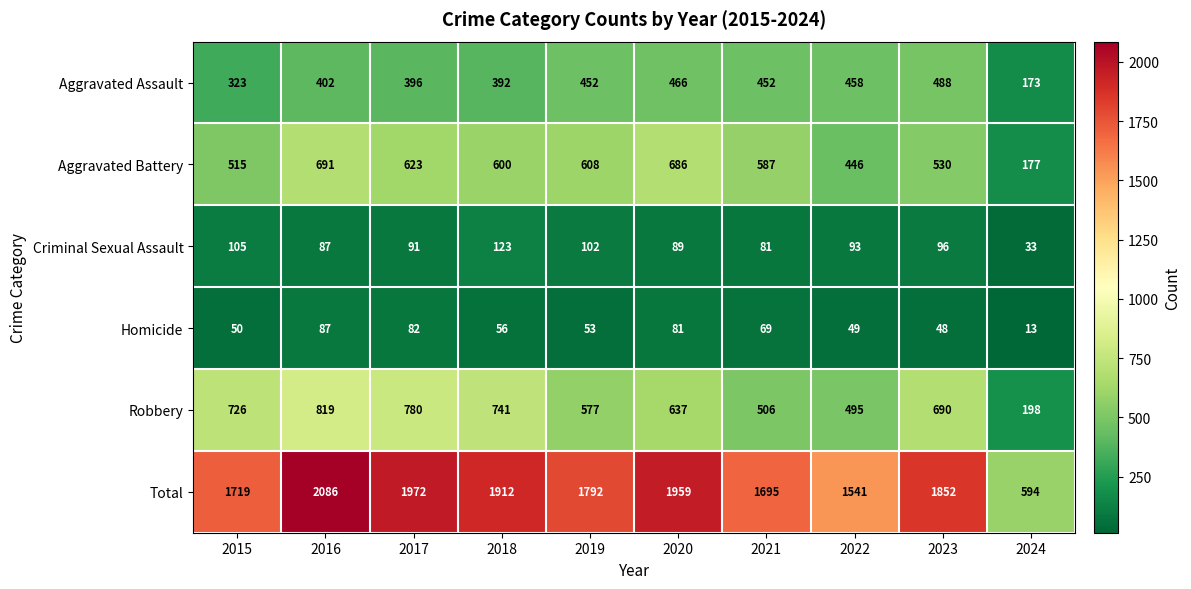

The Robbery series shows 819 at 2016. True or false?

True